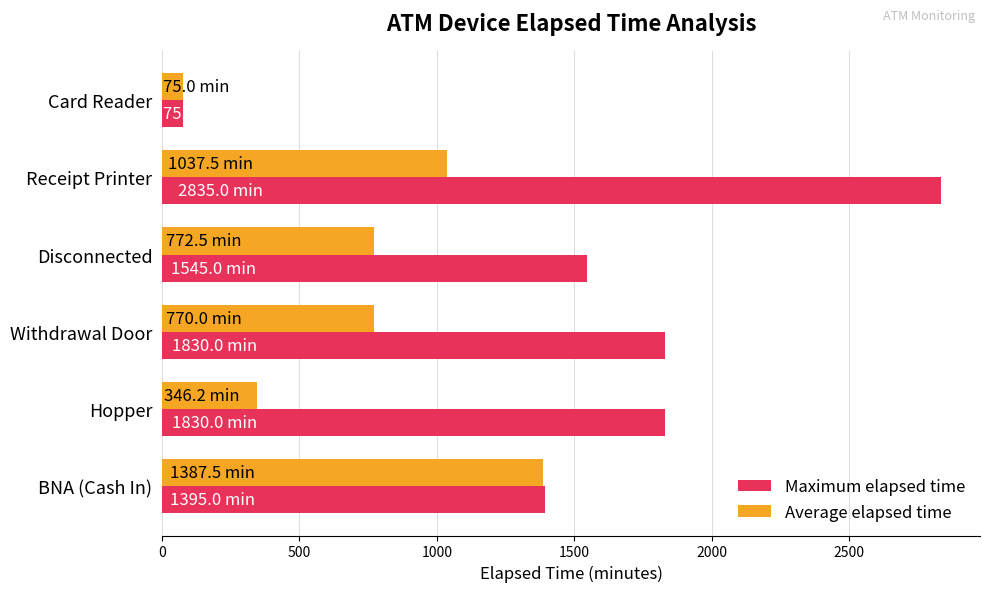

Between Withdrawal Door and Receipt Printer, which series saw the biggest shift?

Maximum elapsed time